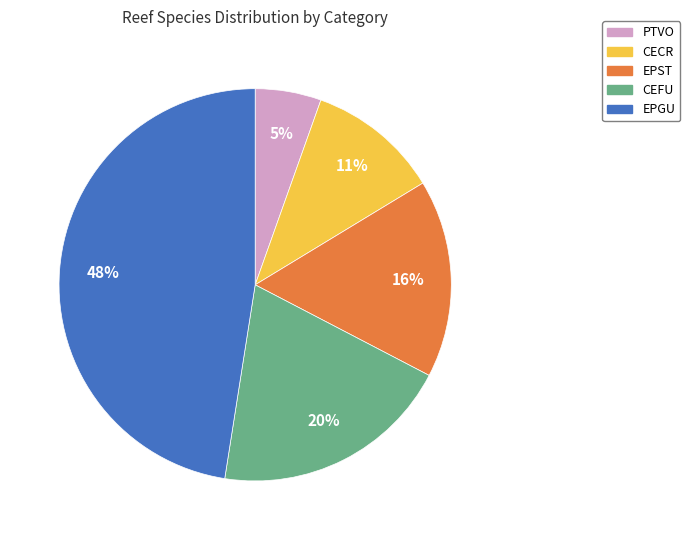

Does PTVO account for over 50% of the chart?

No